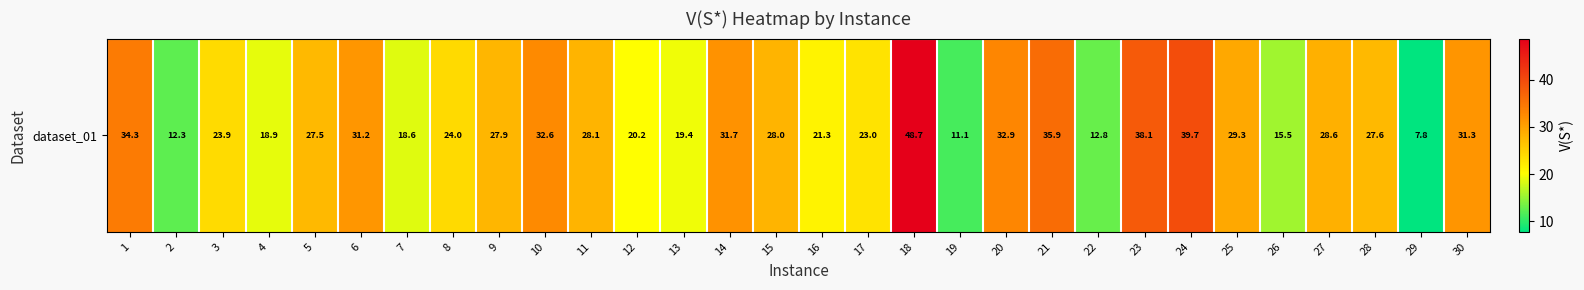

What is the sum of the values at 25 and 19?

40.4